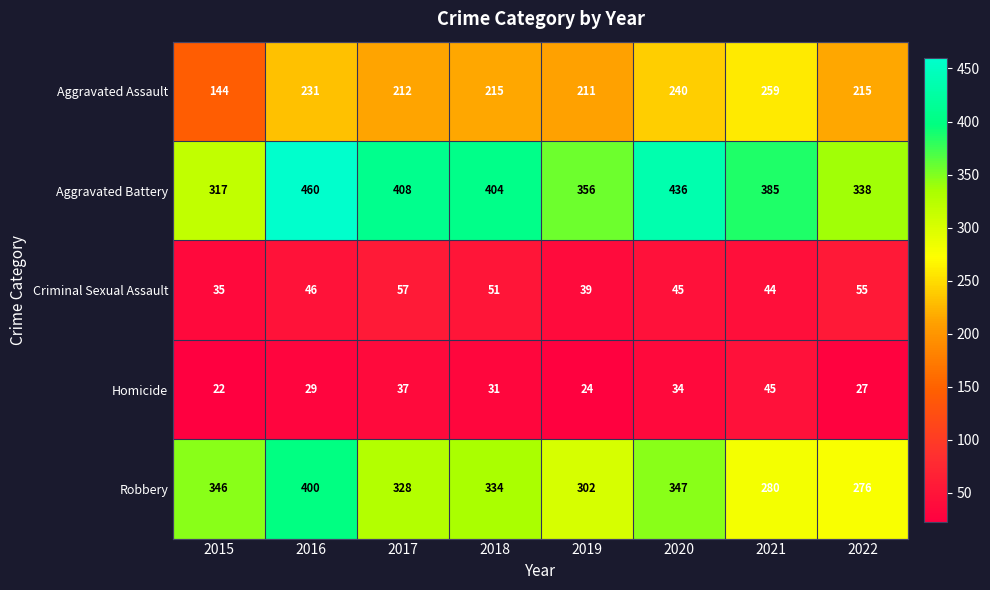

Rank the series by their maximum value, from highest to lowest.

Aggravated Battery, Robbery, Aggravated Assault, Criminal Sexual Assault, Homicide